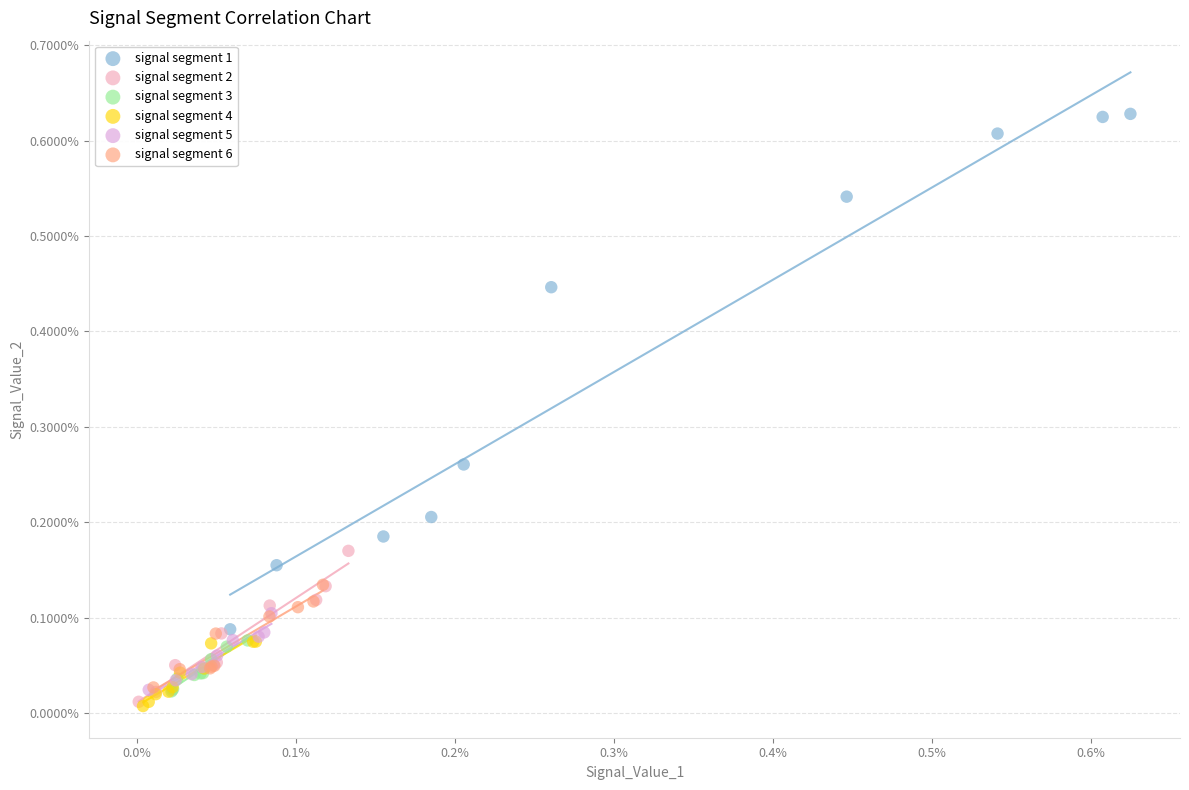

Which series has the widest spread of Y values?

signal segment 1